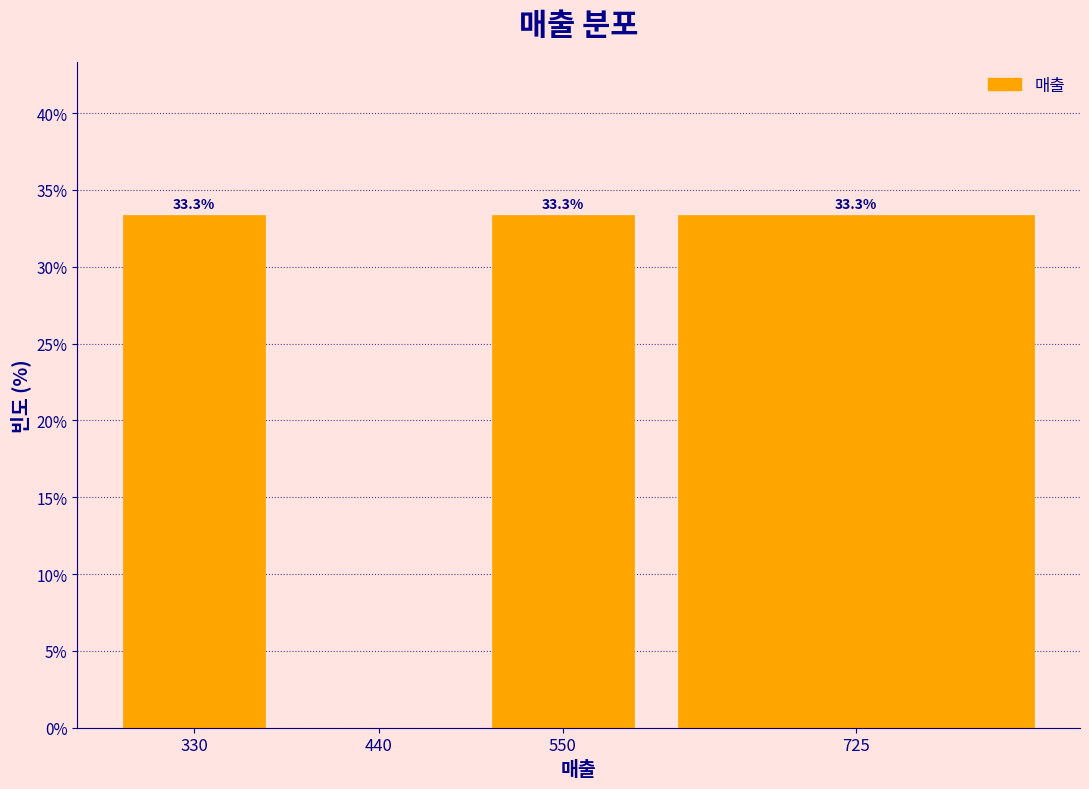

Reading right to left, what are all the values shown in this chart?

725=33.3	550=33.3	440=0.0	330=33.3